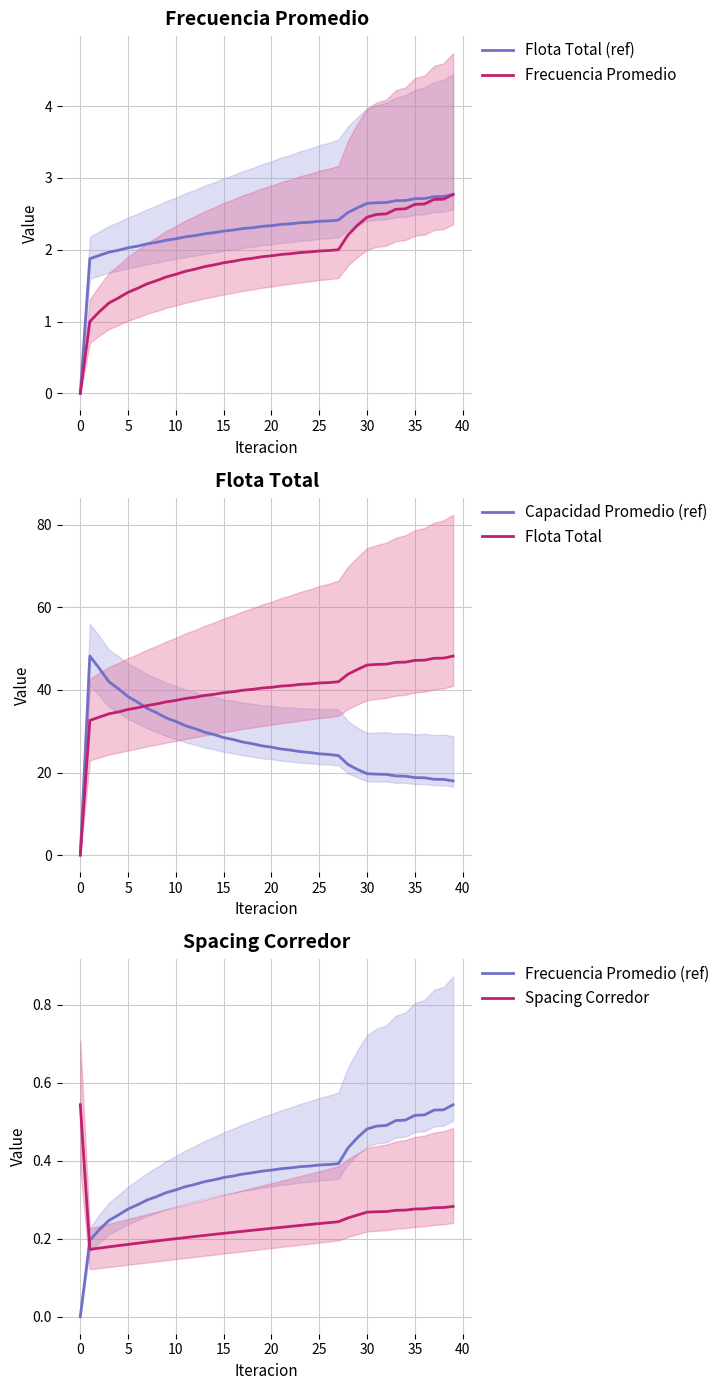

True or false: Frecuencia Promedio has a value of 3.5 at 35.

False